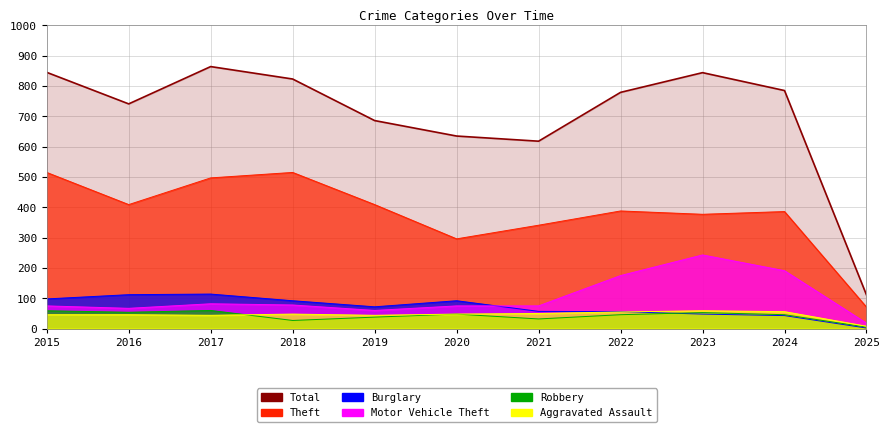

Count the number of data series in this chart.

6